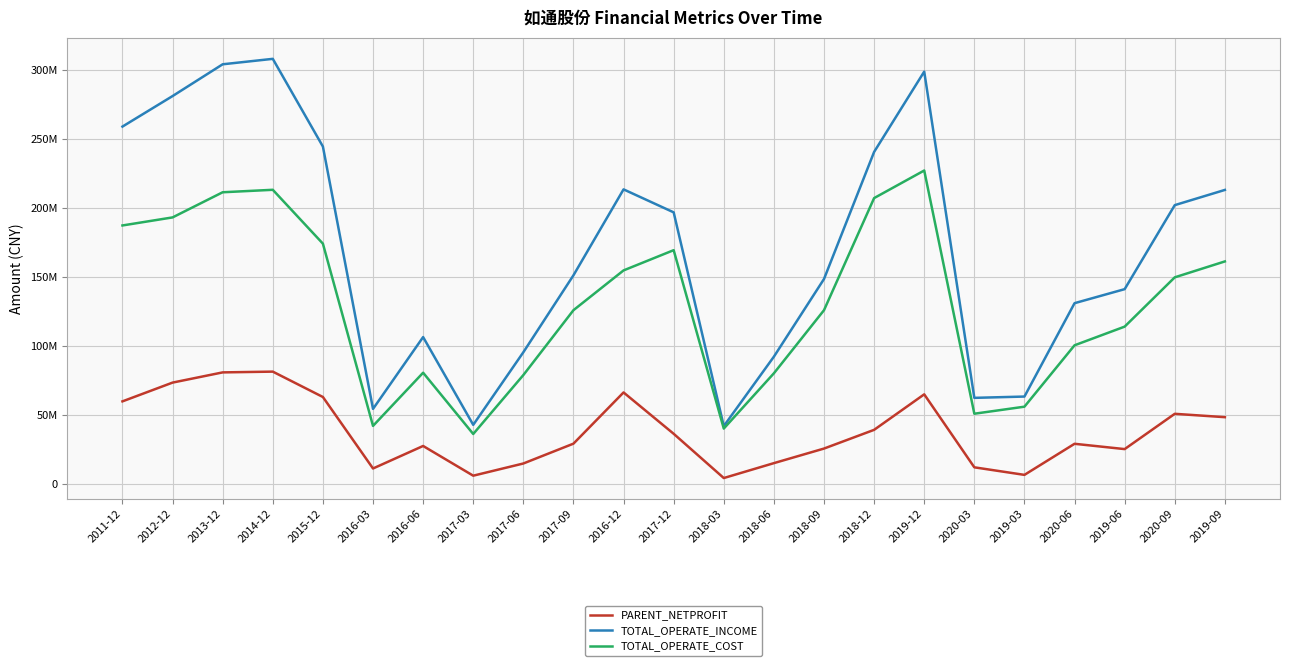

At which category does TOTAL_OPERATE_INCOME reach its first local valley?

2016-03